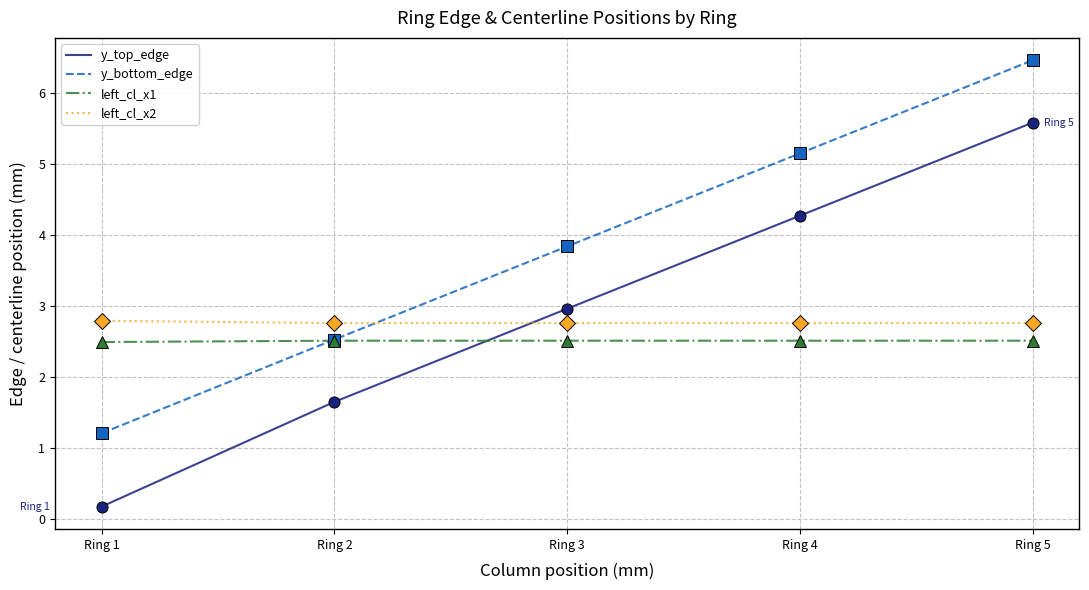

Does the chart display data point markers on the line(s)?

No